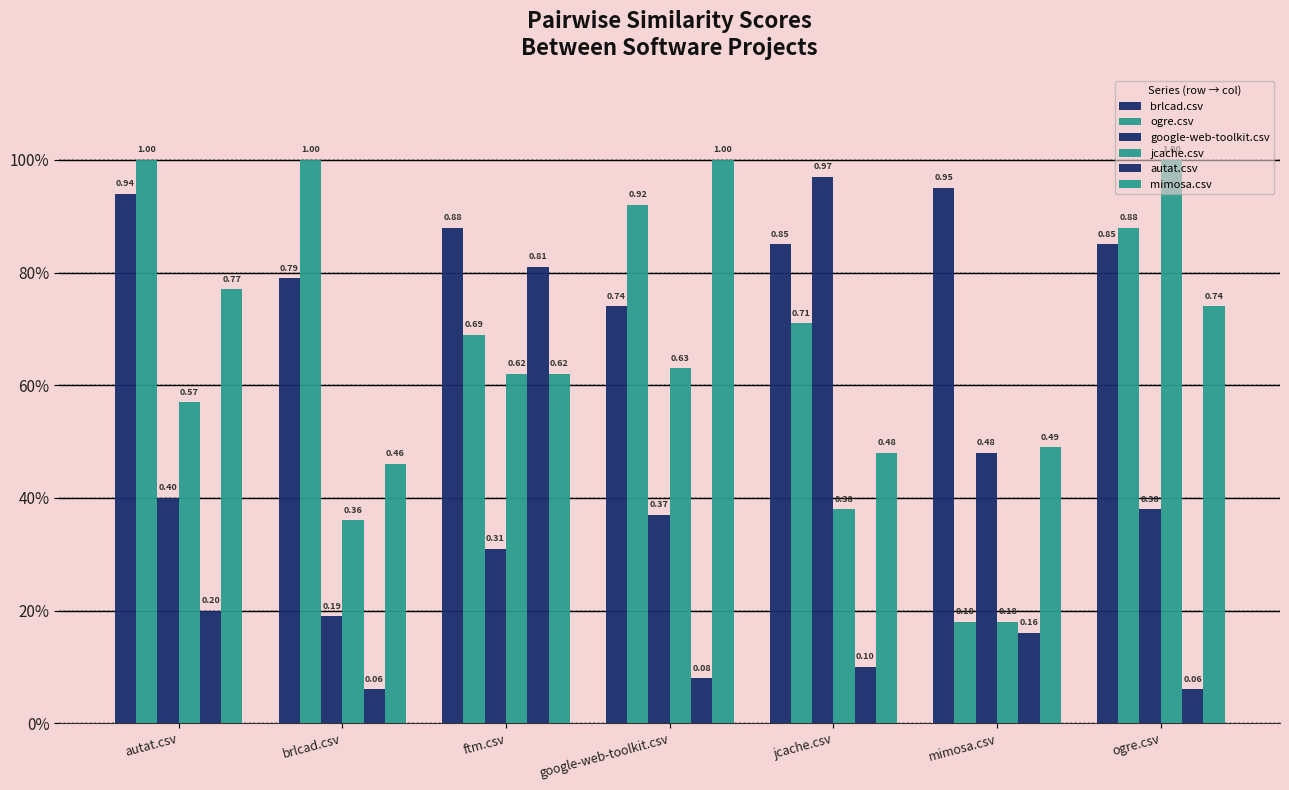

The ogre.csv series shows 0.9 at ogre.csv. True or false?

True